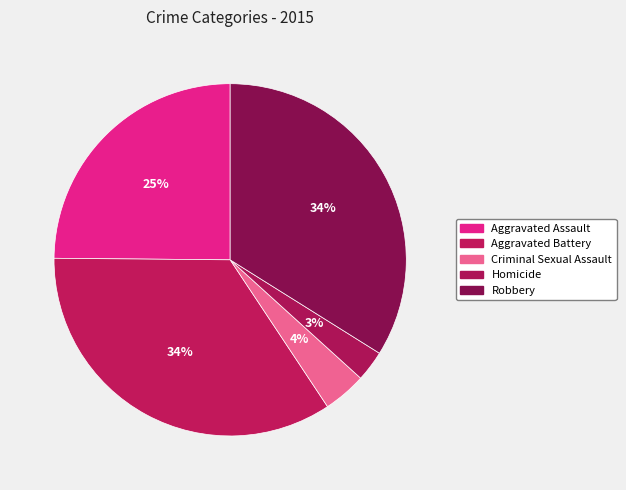

Does Aggravated Battery account for over 50% of the chart?

No